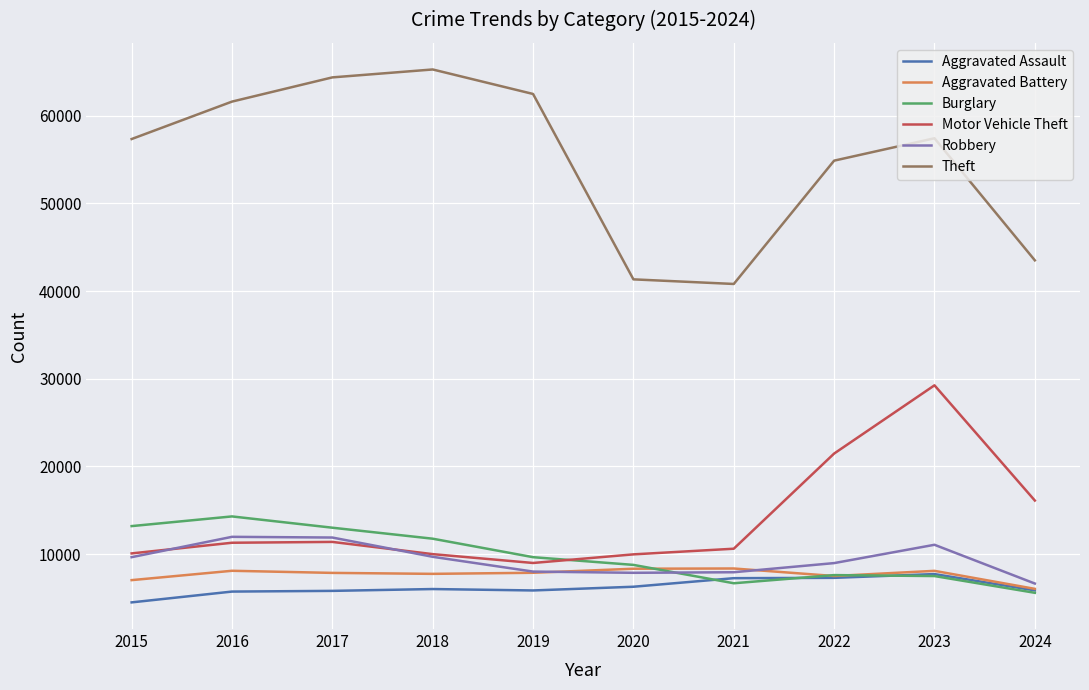

How many interior local peaks does the Burglary series have?

2